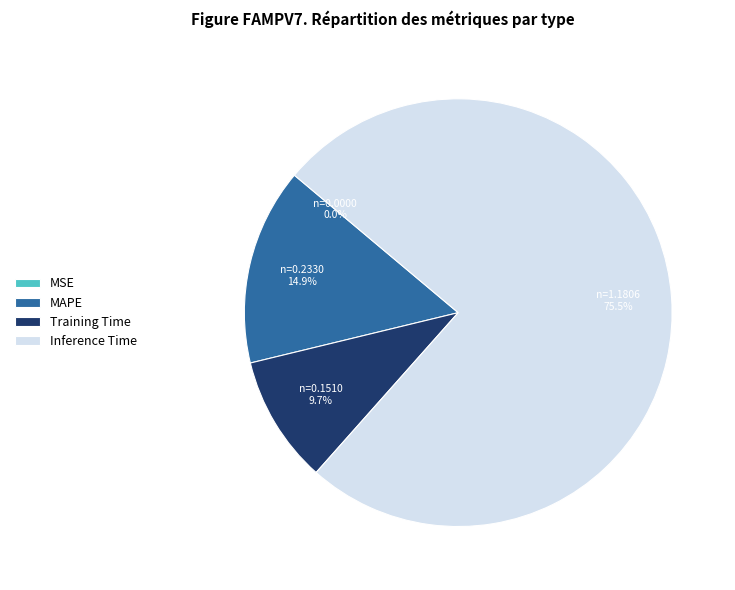

Does Inference Time represent more than half of the total?

Yes